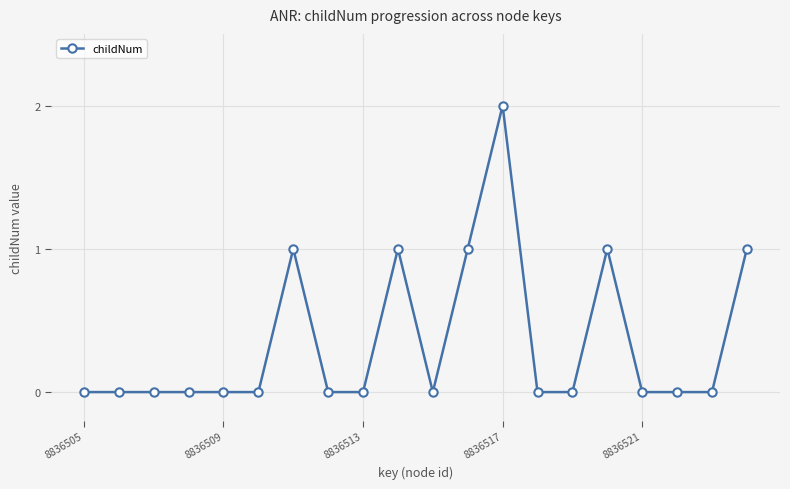

What is the maximum value shown in the chart?

2